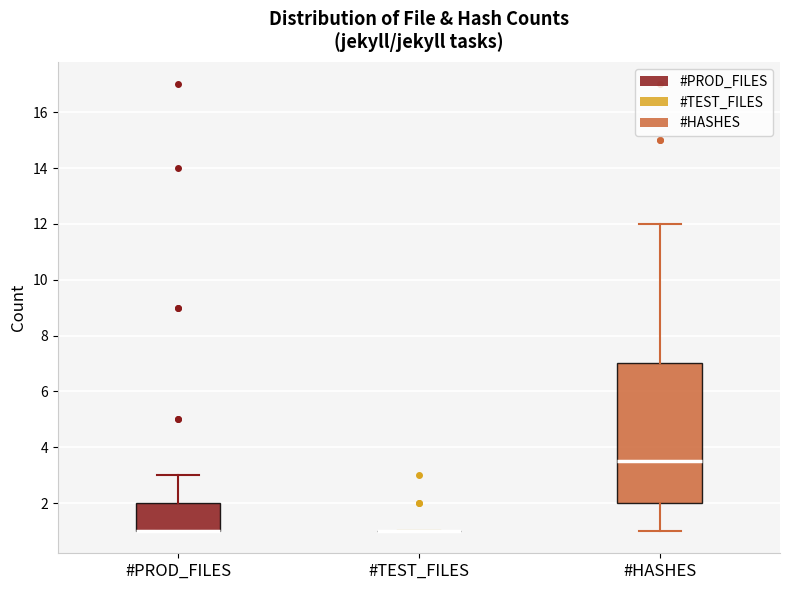

Reading left to right, read every box against the y-axis: the position of its median line, the range the box covers, and the ends of its whiskers. The values are not printed on the chart, so give them approximately, as read against the axis.

#PROD_FILES: median 1.0 (drawn on the box's lower edge), box 1.0 to 2.0, whiskers 1.0 to 3.0
#TEST_FILES: box collapsed to a line at 1.0, whiskers 1.0 to 1.0
#HASHES: median 3.6, box 2.0 to 7.0, whiskers 1.0 to 12.0